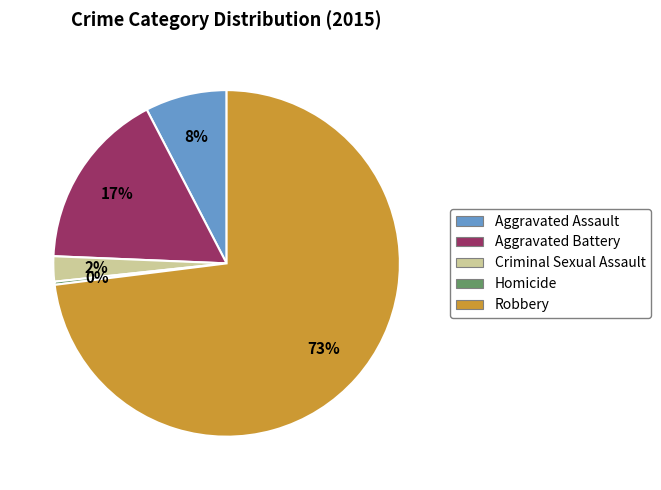

Which has a higher value, Aggravated Battery or Homicide?

Aggravated Battery